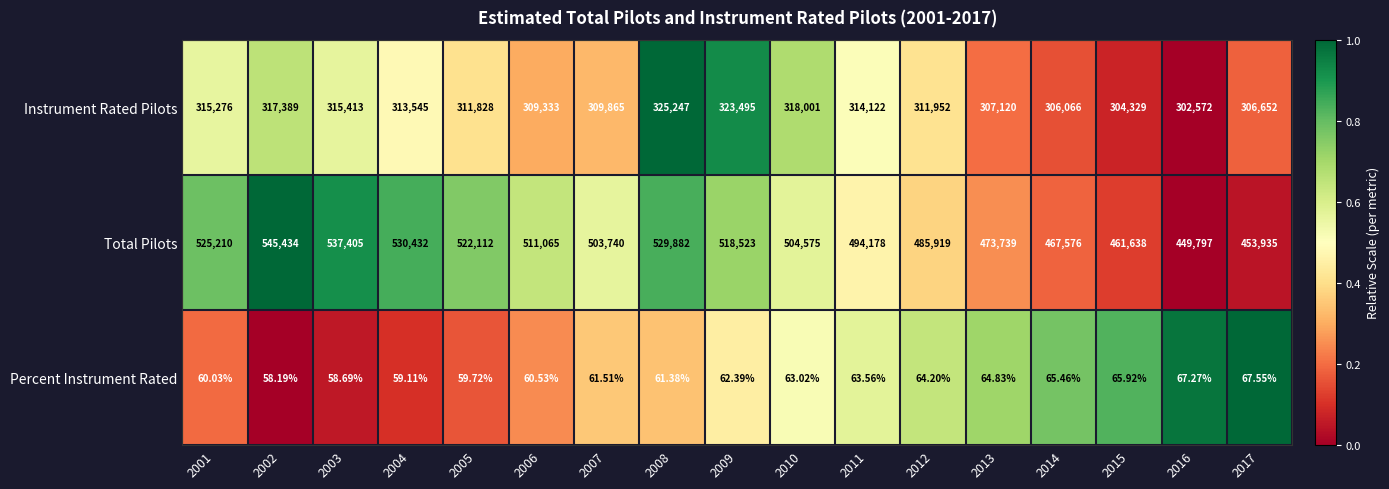

Rank the series by their average value, from highest to lowest.

Total Pilots, Instrument Rated Pilots, Percent Instrument Rated